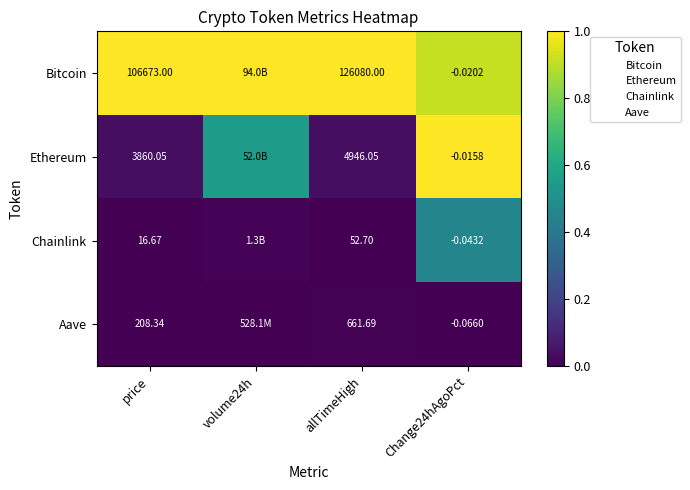

Is the value of Ethereum at allTimeHigh greater than the value of Aave at price?

Yes